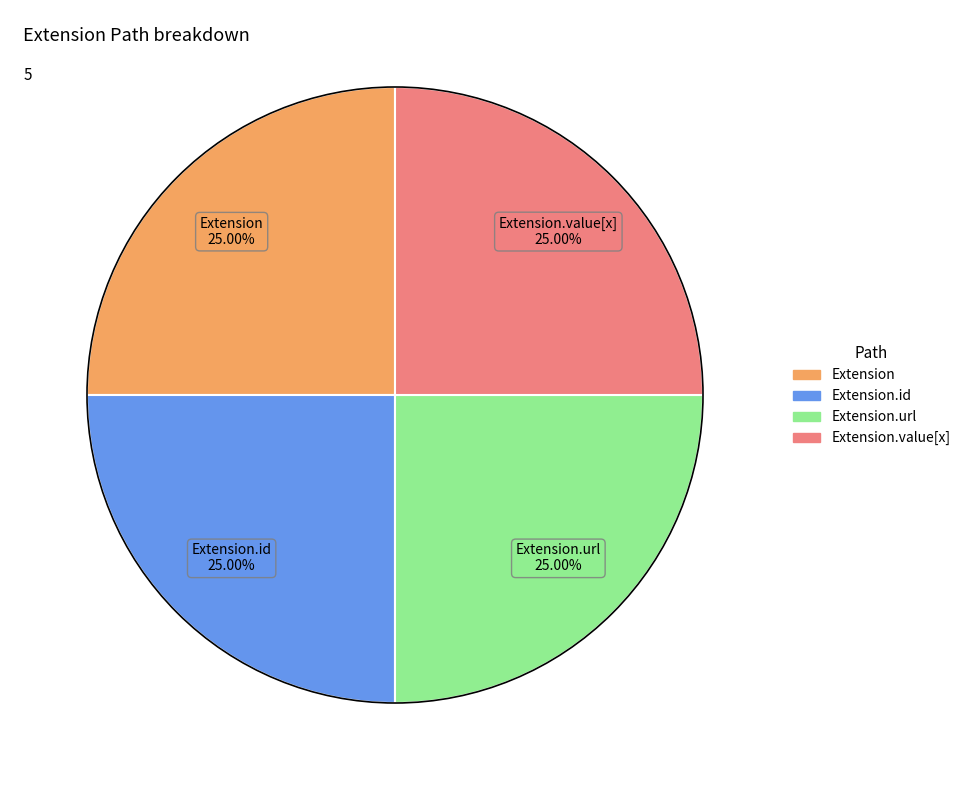

Is there any slice that represents more than half of the pie?

No